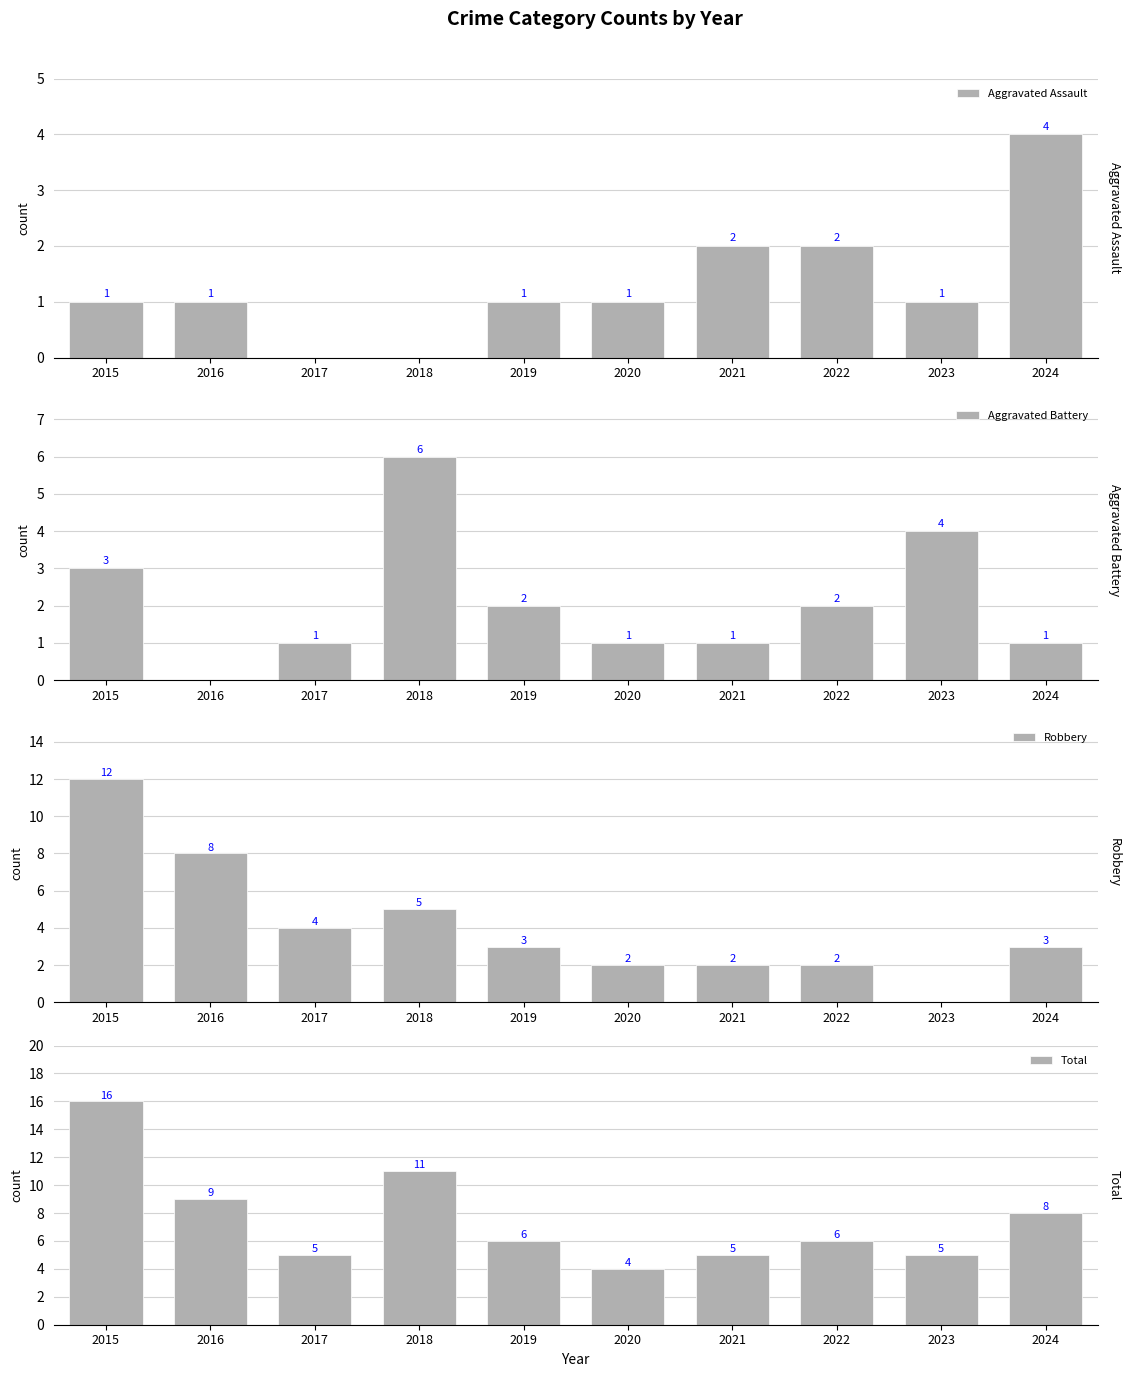

Reading left to right, list all the values displayed in this chart.

Aggravated Assault: 1	1	0	0	1	1	2	2	1	4
Aggravated Battery: 3	0	1	6	2	1	1	2	4	1
Robbery: 12	8	4	5	3	2	2	2	0	3
Total: 16	9	5	11	6	4	5	6	5	8